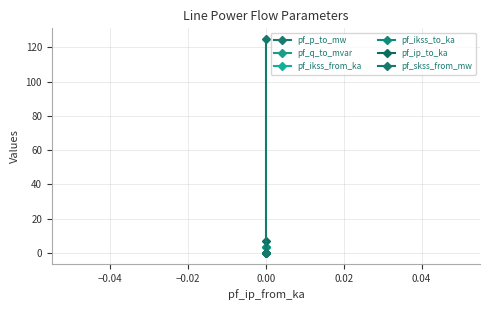

True or false: pf_ikss_to_ka and pf_ip_to_ka cross at least once.

False